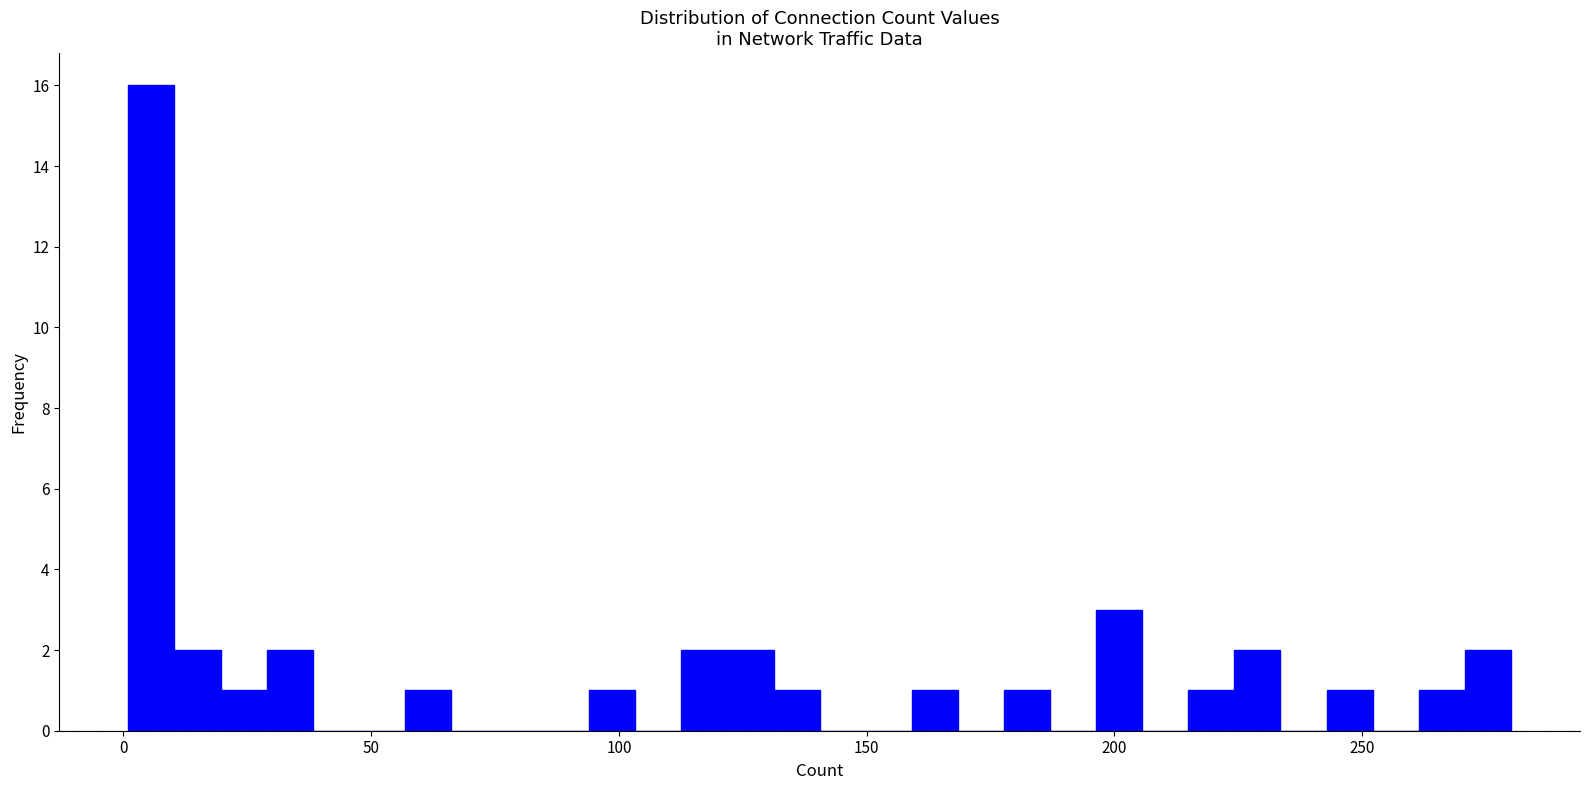

Around what value on the x-axis is the tallest bar? Give the approximate position of its centre, as read against the axis.

5